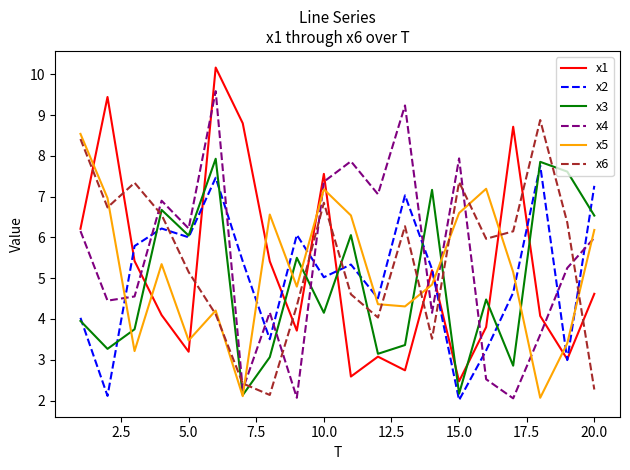

Which series ends up on top after the final intersection of x5 and x2?

x2